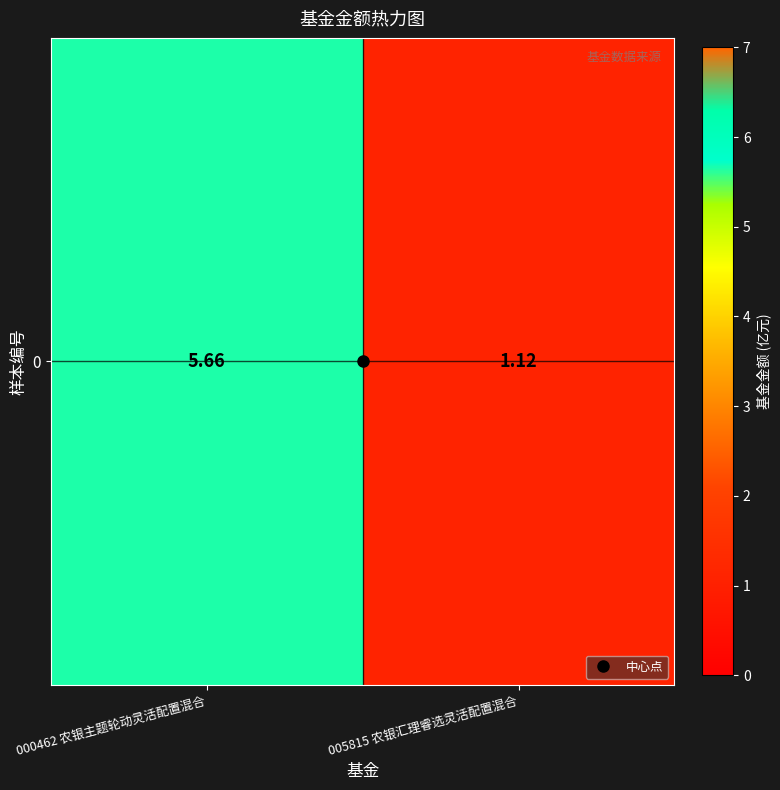

What is the sum of all values?

6.8